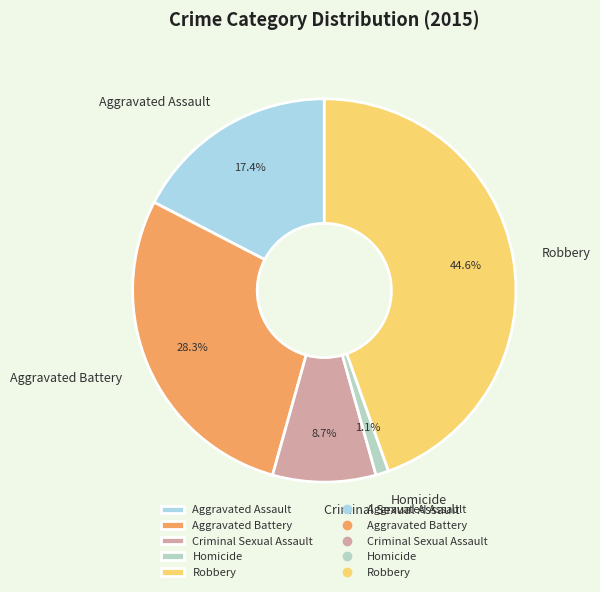

Does any single category account for the majority?

No